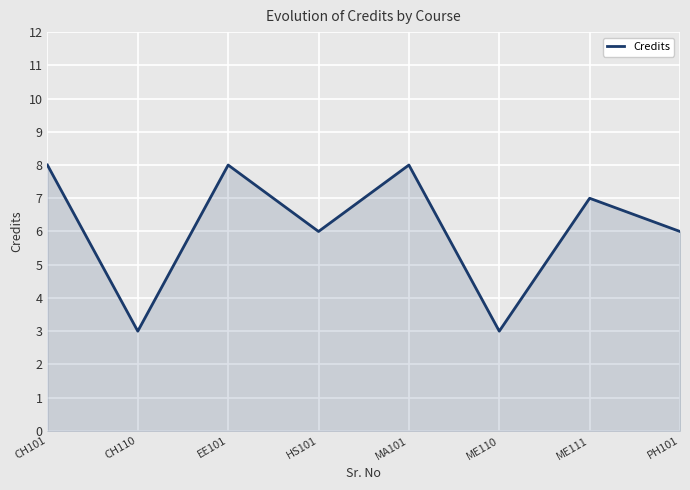

Approximately how many times larger is the value at ME110 compared to CH101?

0.4